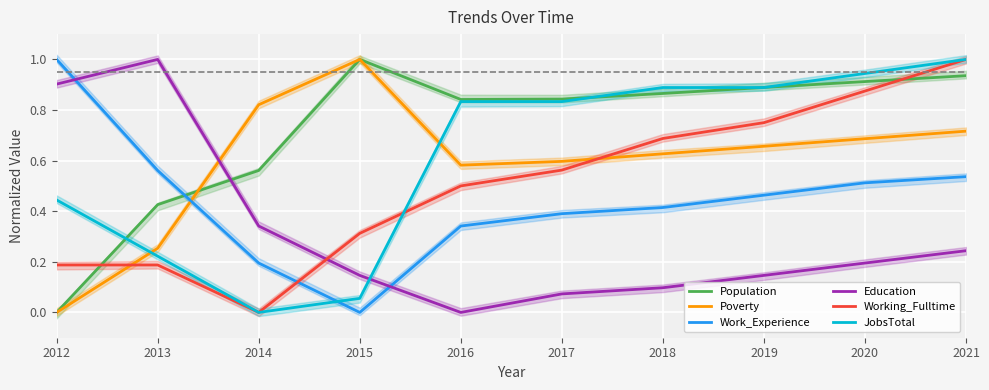

How many data points does each series have?

10